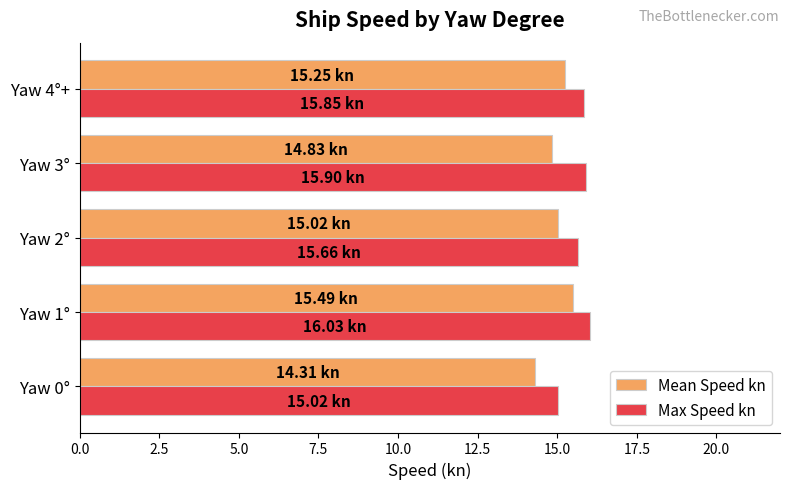

What is the difference between the maximum and minimum values in the Mean Speed kn series?

1.2